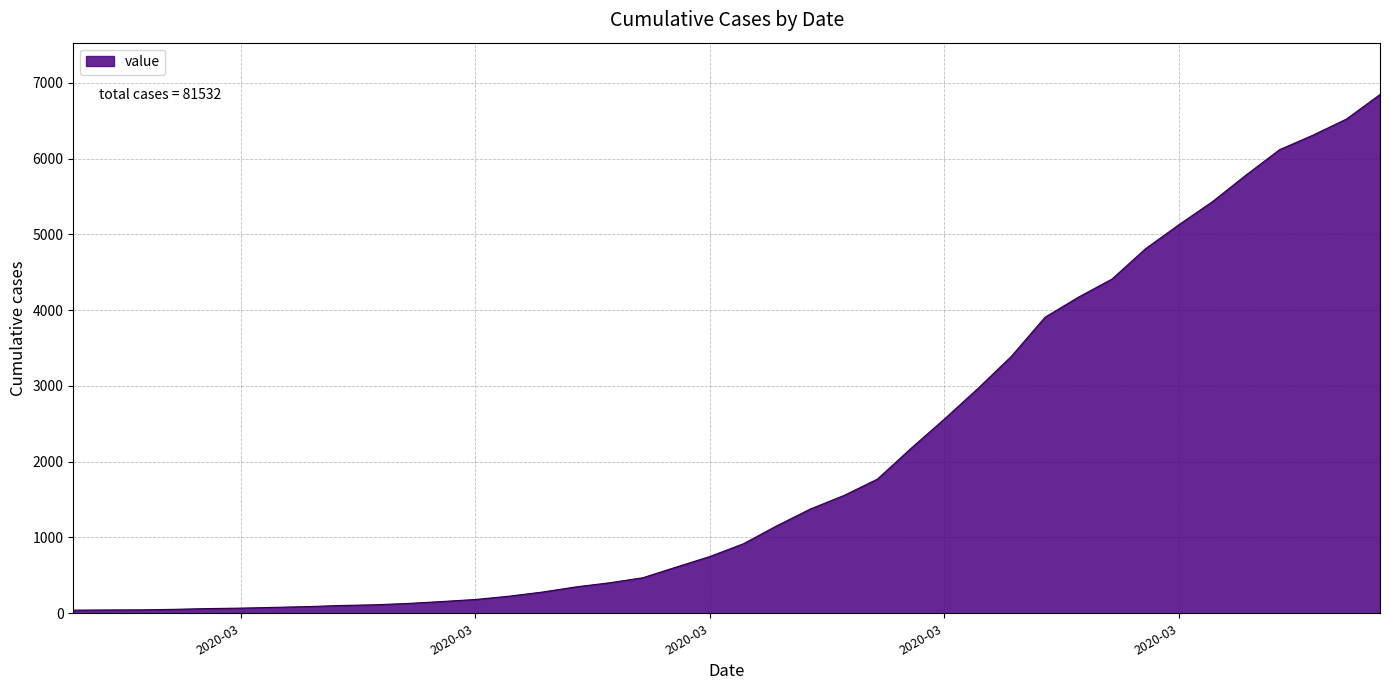

What is the maximum value shown in the chart?

6844